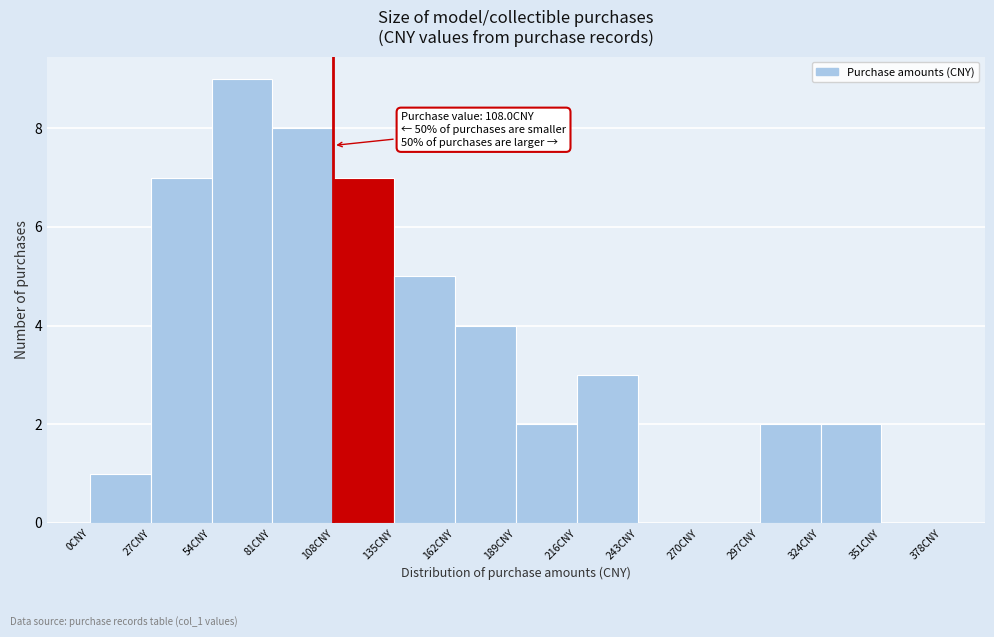

Which range on the x-axis has the tallest bar?

54 to 81